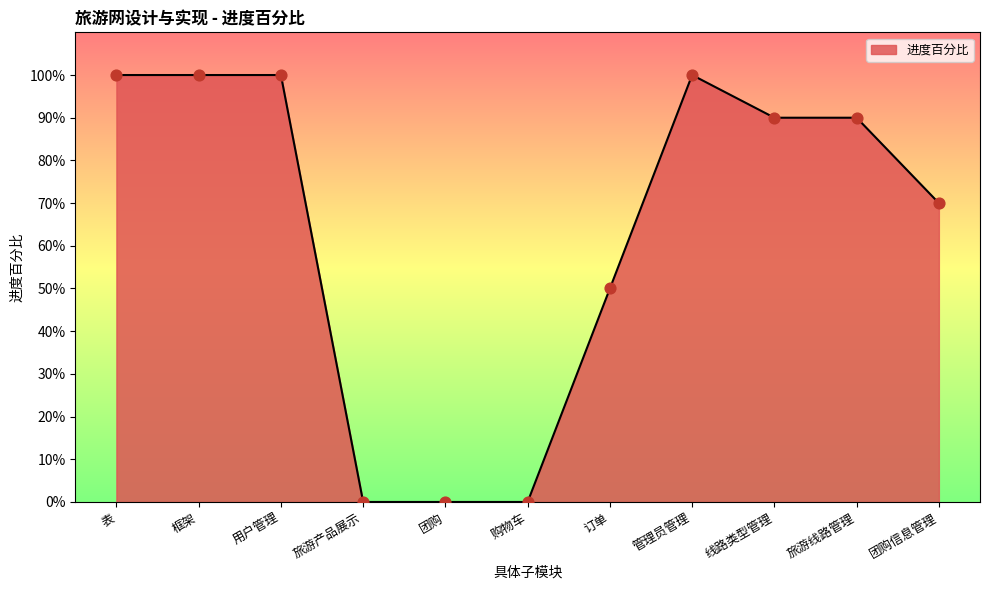

What is the change in value from 团购 to 订单?

+0.5